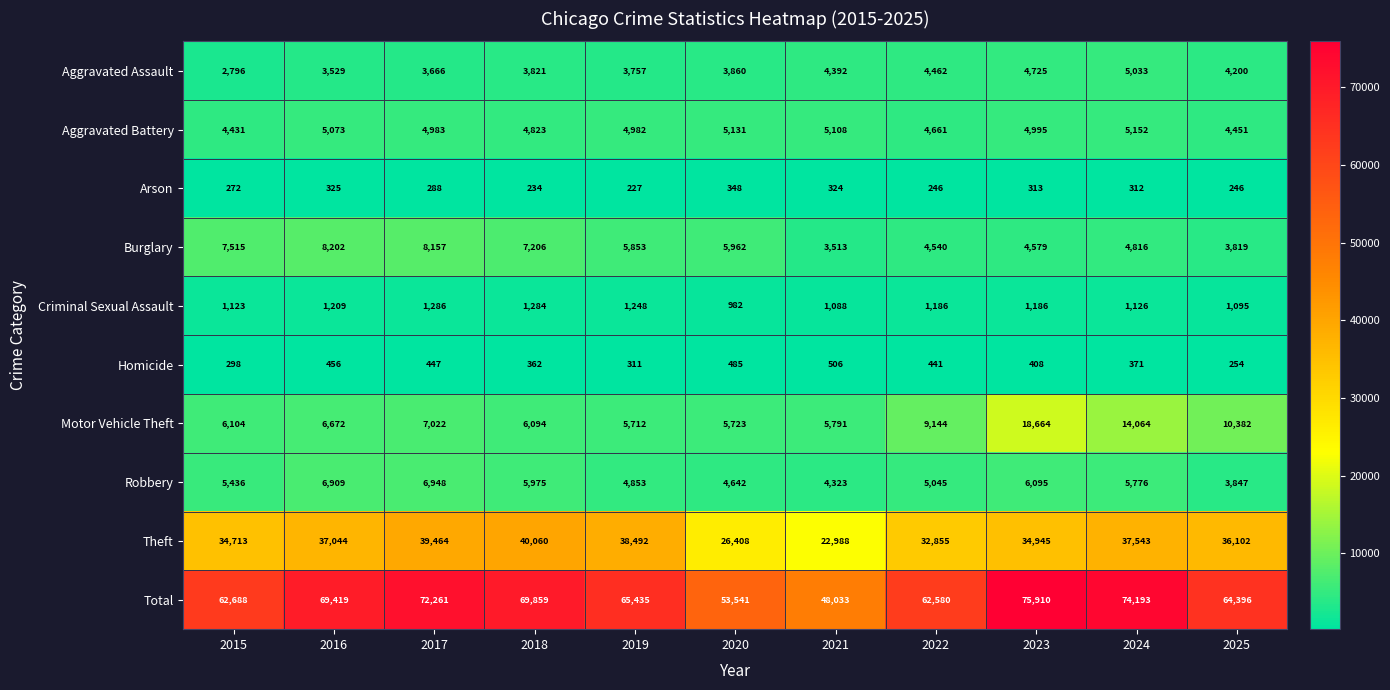

What is the spread (max minus min) of values at 2018?

69625